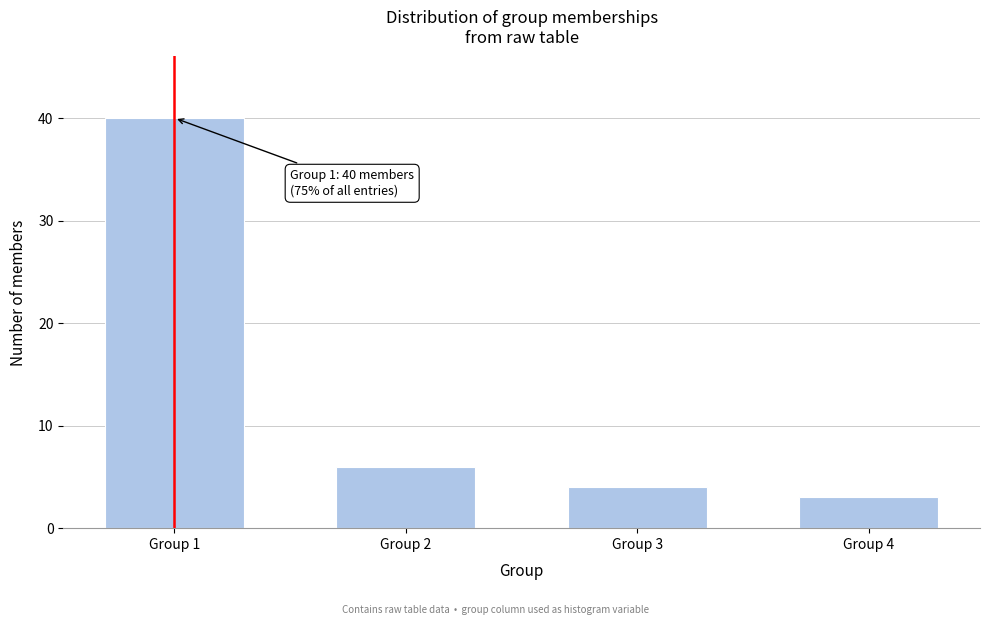

Reading right to left, transcribe all the data shown in this chart.

Group 4=3	Group 3=4	Group 2=6	Group 1=40